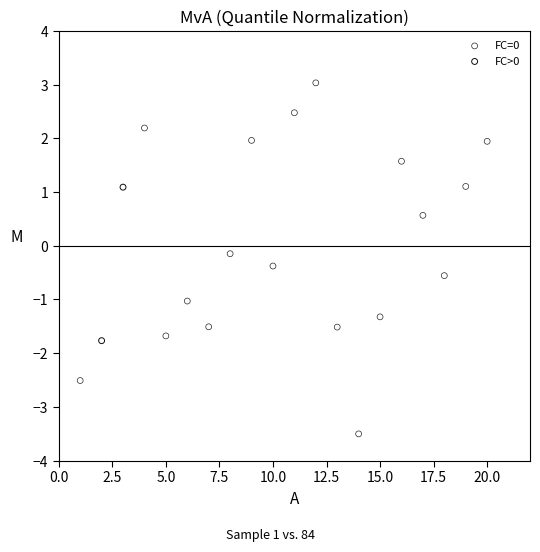

What are all the series names shown in the legend?

FC=0, FC>0